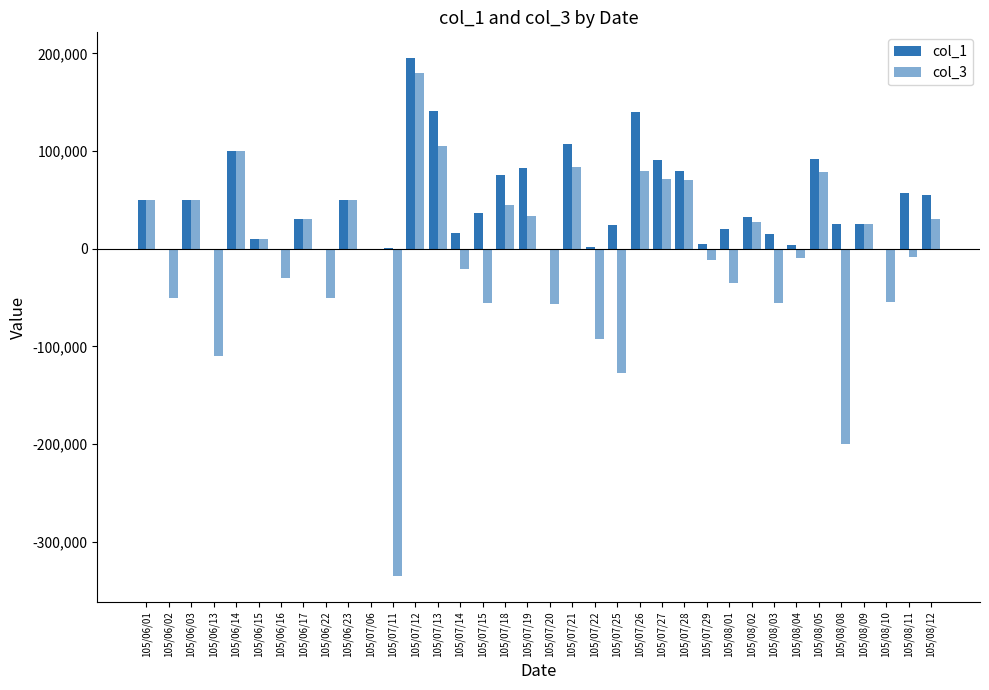

List the series in order of their peak value, lowest first.

col_3, col_1